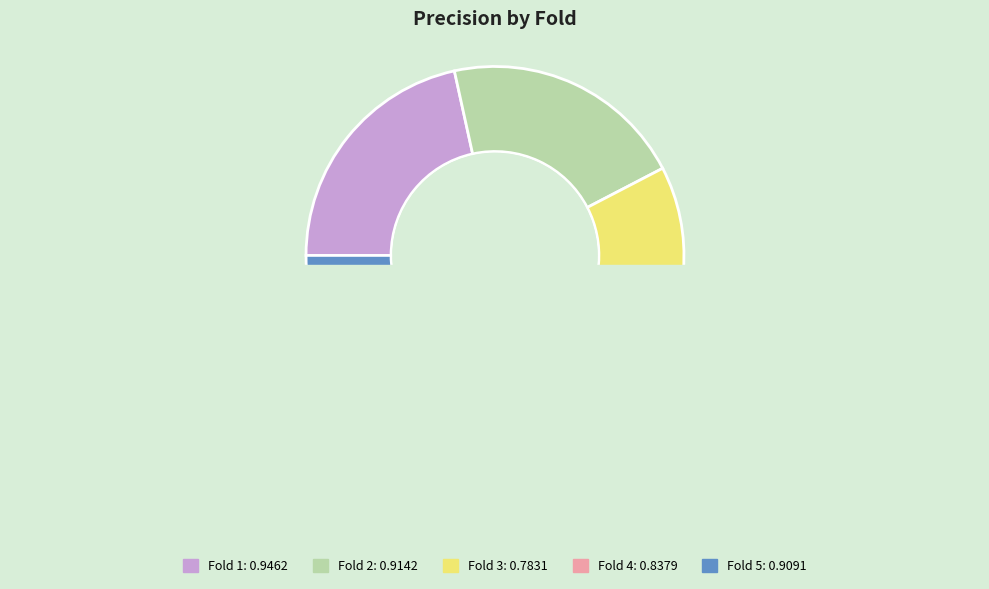

Does Fold 1 represent more than half of the total?

No